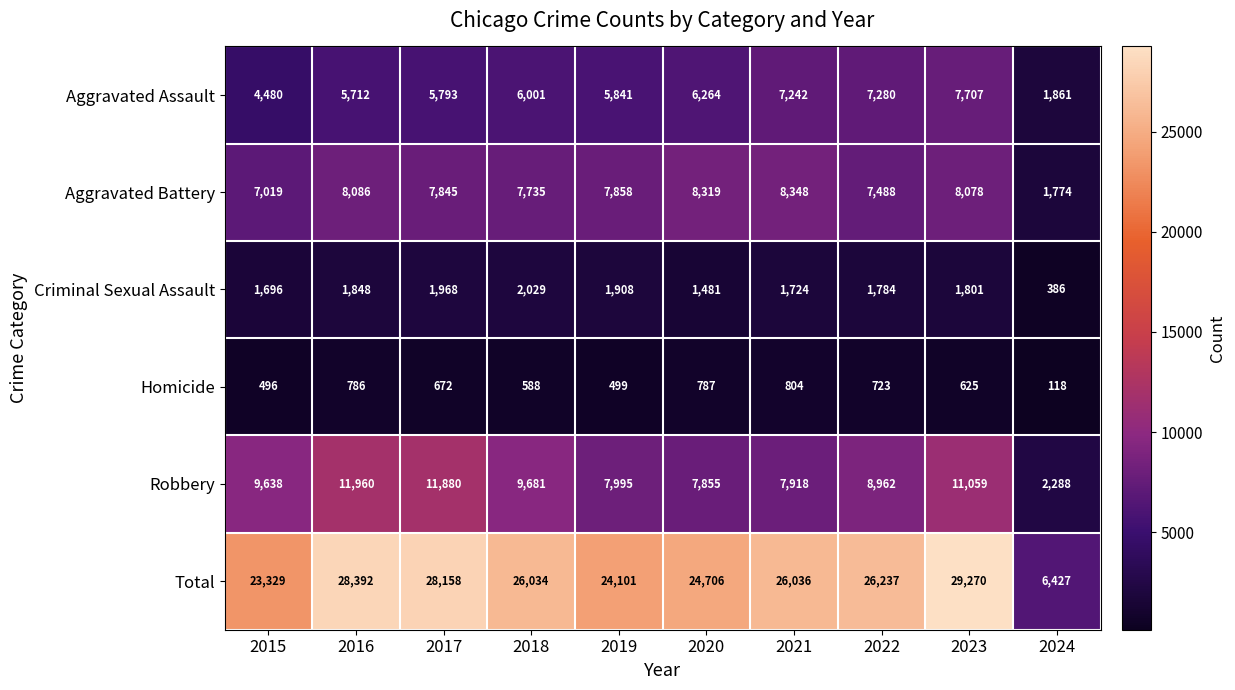

How many distinct data groups are displayed?

6